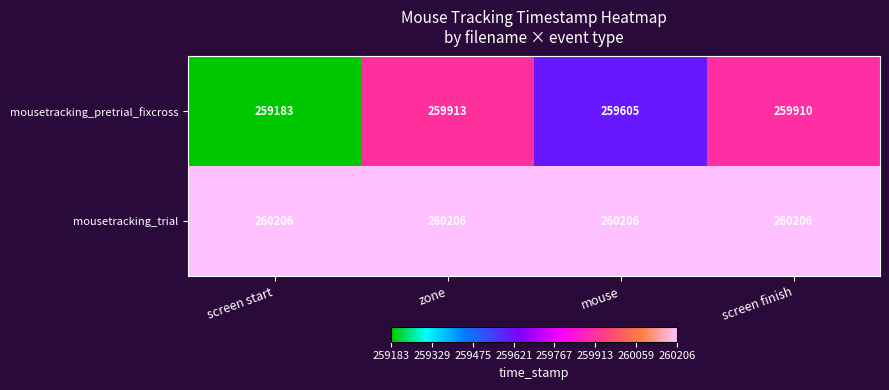

What is the average value of the mousetracking_pretrial_fixcross series?

259653